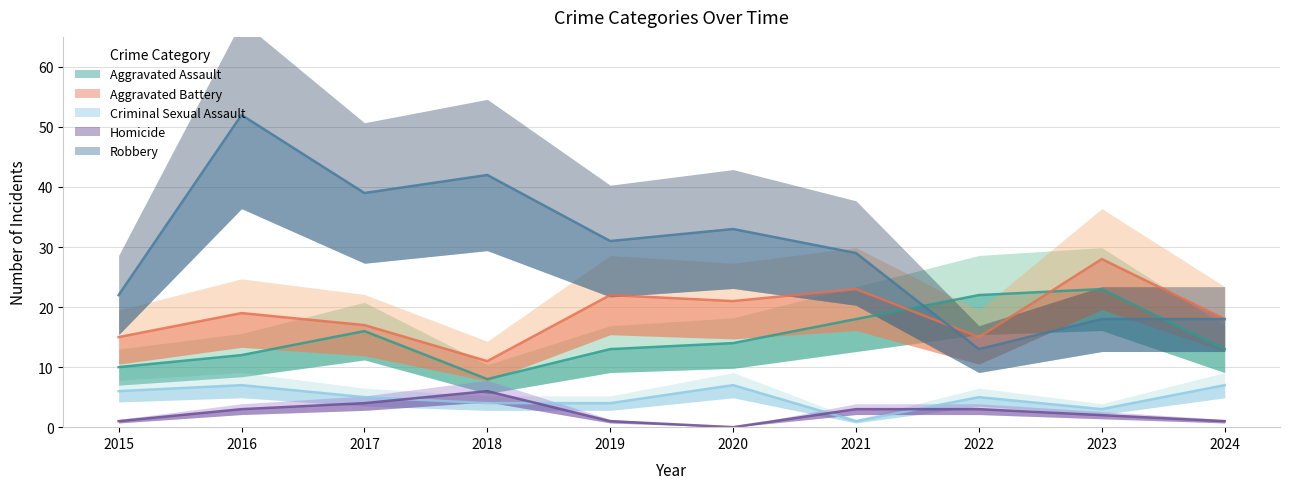

Reading left to right, transcribe all the data shown in this chart.

Aggravated Assault: 2015=10	2016=12	2017=16	2018=8	2019=13	2020=14	2021=18	2022=22	2023=23	2024=13
Aggravated Battery: 2015=15	2016=19	2017=17	2018=11	2019=22	2020=21	2021=23	2022=15	2023=28	2024=18
Criminal Sexual Assault: 2015=6	2016=7	2017=5	2018=4	2019=4	2020=7	2021=1	2022=5	2023=3	2024=7
Homicide: 2015=1	2016=3	2017=4	2018=6	2019=1	2020=0	2021=3	2022=3	2023=2	2024=1
Robbery: 2015=22	2016=52	2017=39	2018=42	2019=31	2020=33	2021=29	2022=13	2023=18	2024=18